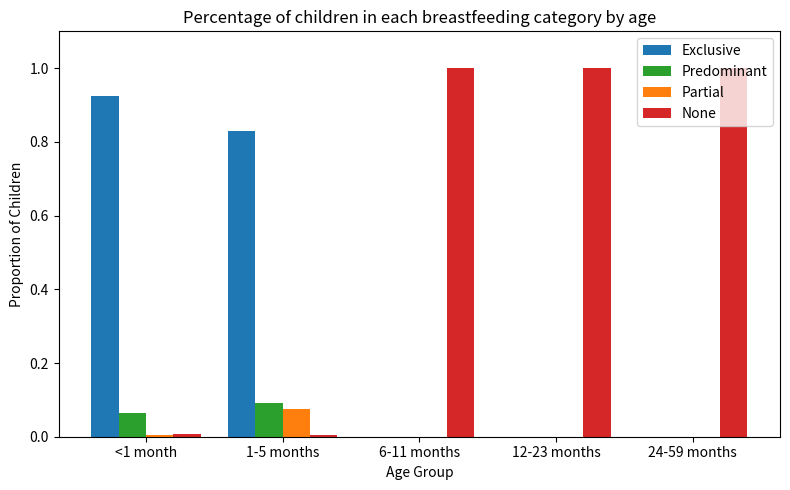

Which series has the largest total across all categories?

None